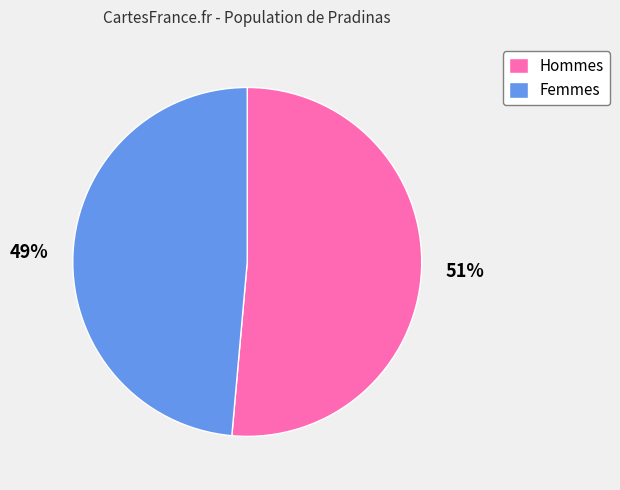

The Femmes slice represents 37% of the pie. True or false?

False